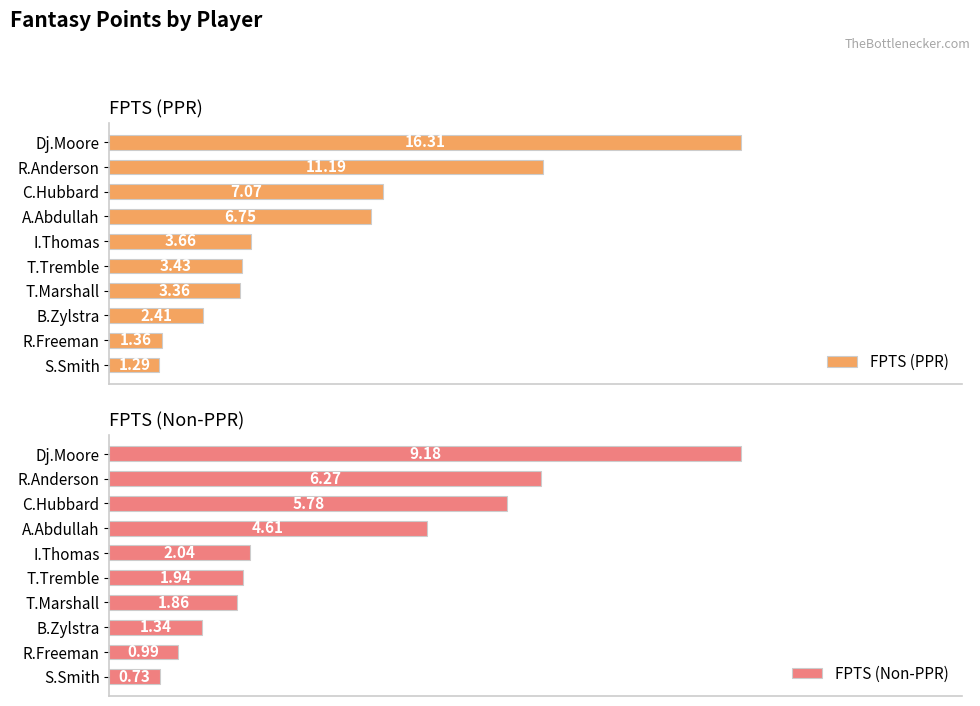

List the labels in order of FPTS (PPR) value, largest first.

Dj.Moore, R.Anderson, C.Hubbard, A.Abdullah, I.Thomas, T.Tremble, T.Marshall, B.Zylstra, R.Freeman, S.Smith